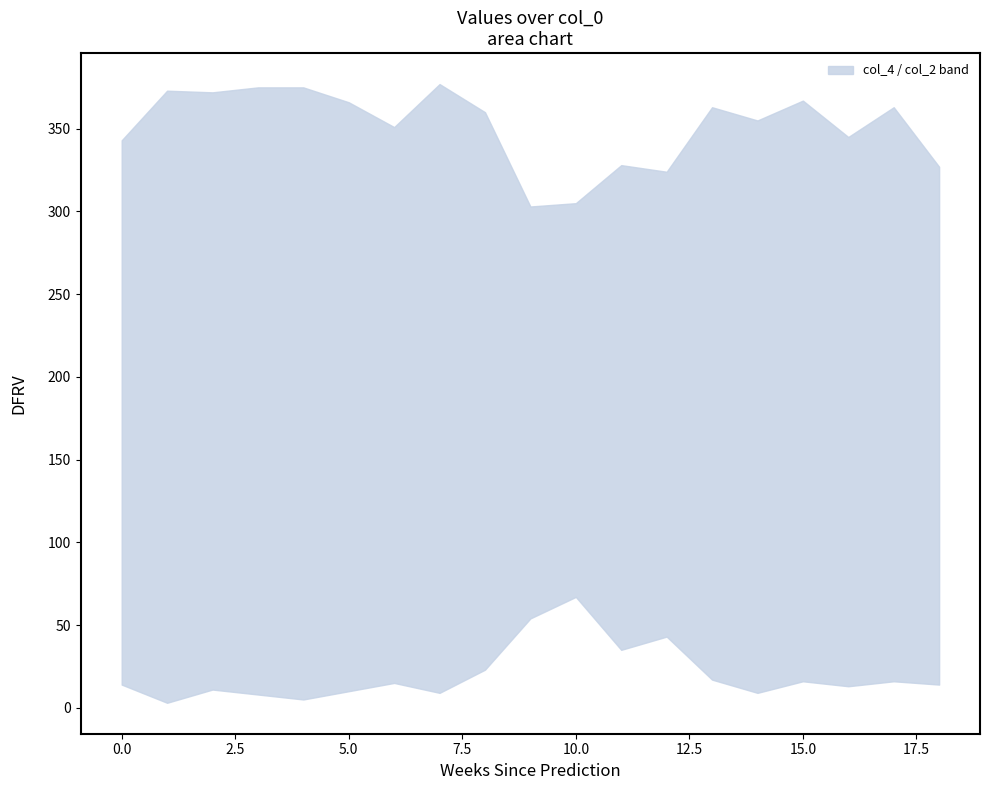

True or false: col_3 has more than 2 points higher than both neighbors.

True